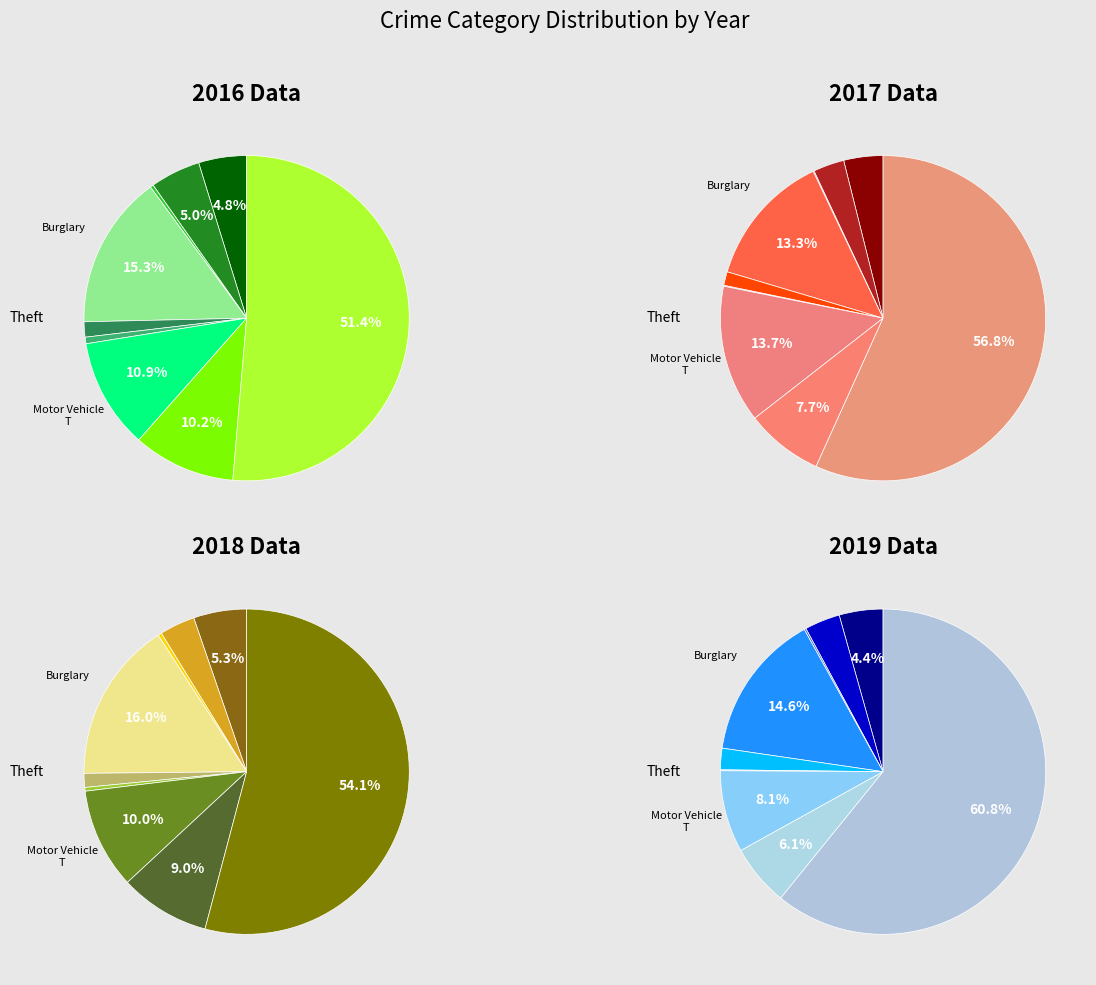

To the nearest percent, what is the difference between the Aggravated Assault and Burglary slice percentages?

9%